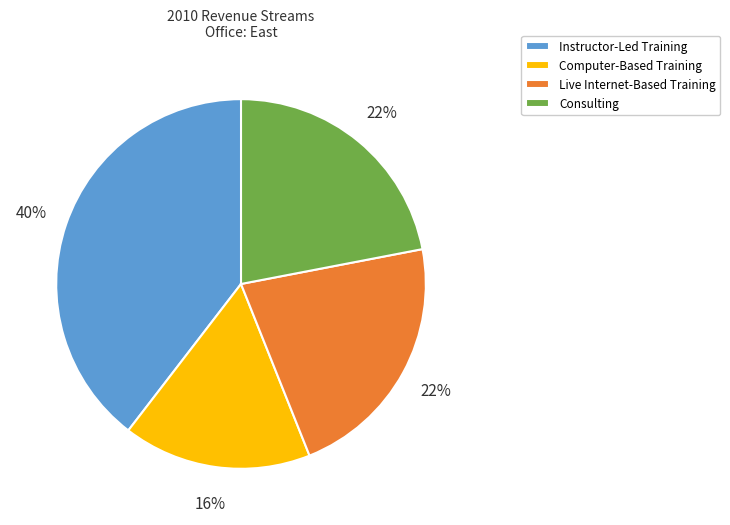

To the nearest percent, what percentage of the pie is Consulting?

22%